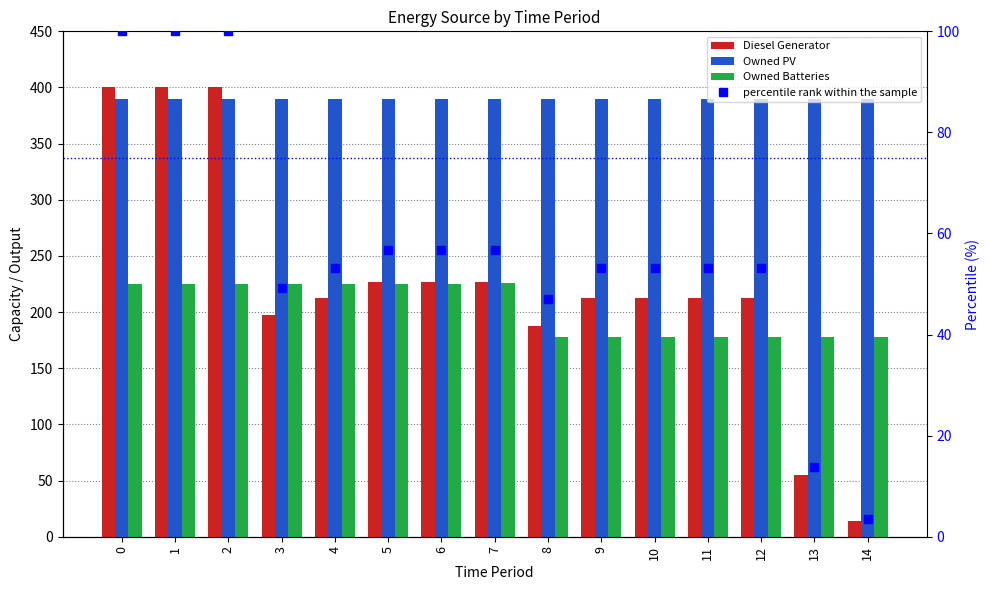

What is the difference between the second highest and second lowest values in the percentile rank within the sample series?

86.2